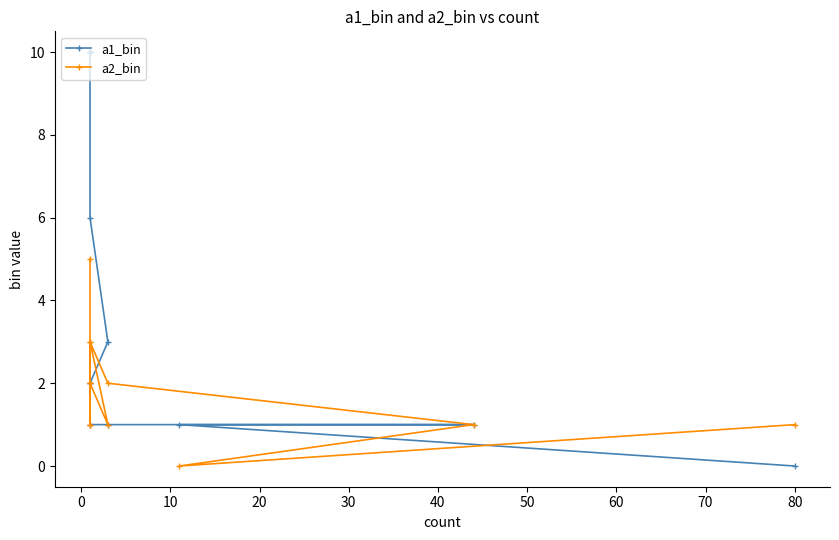

How many positive values does the a1_bin series have?

11